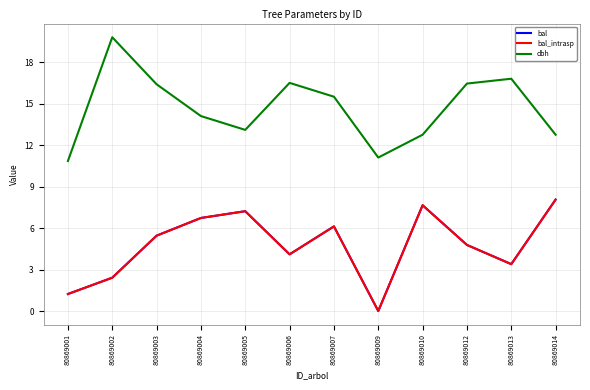

Does the chart display data point markers on the line(s)?

No